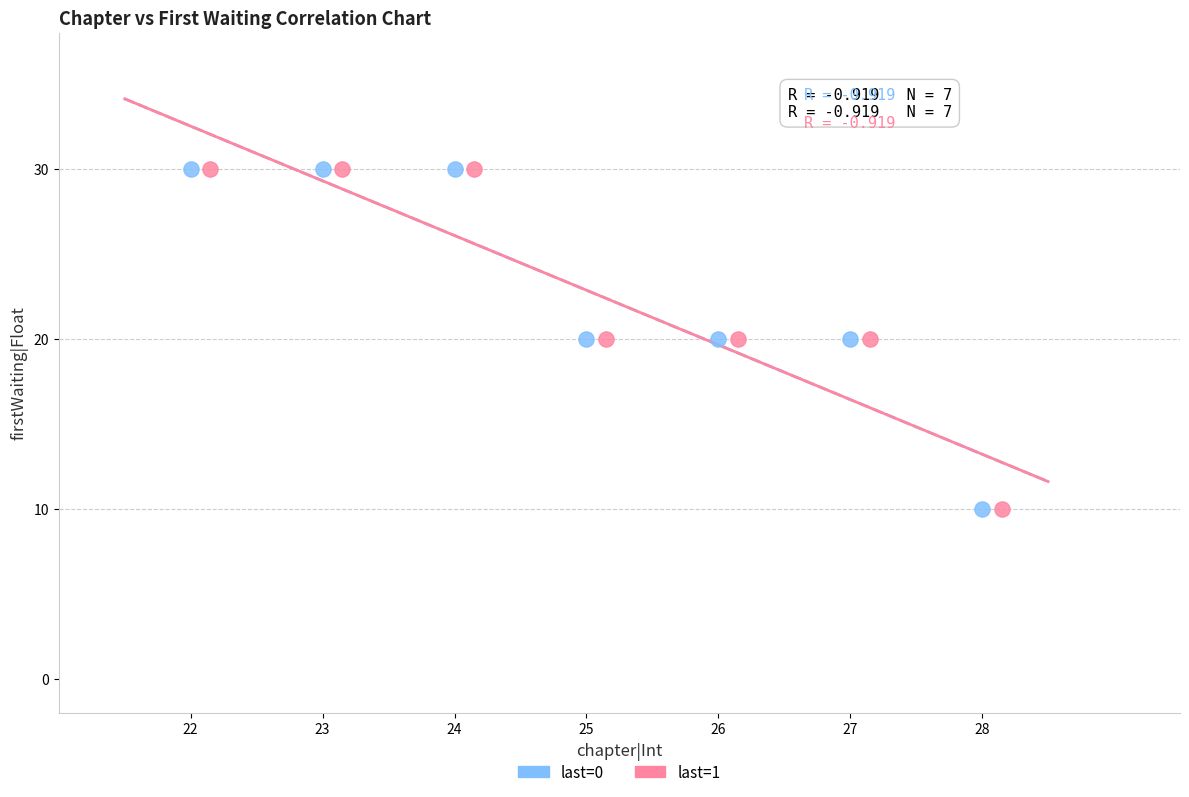

What are all the series names shown in the legend?

last=0, last=1